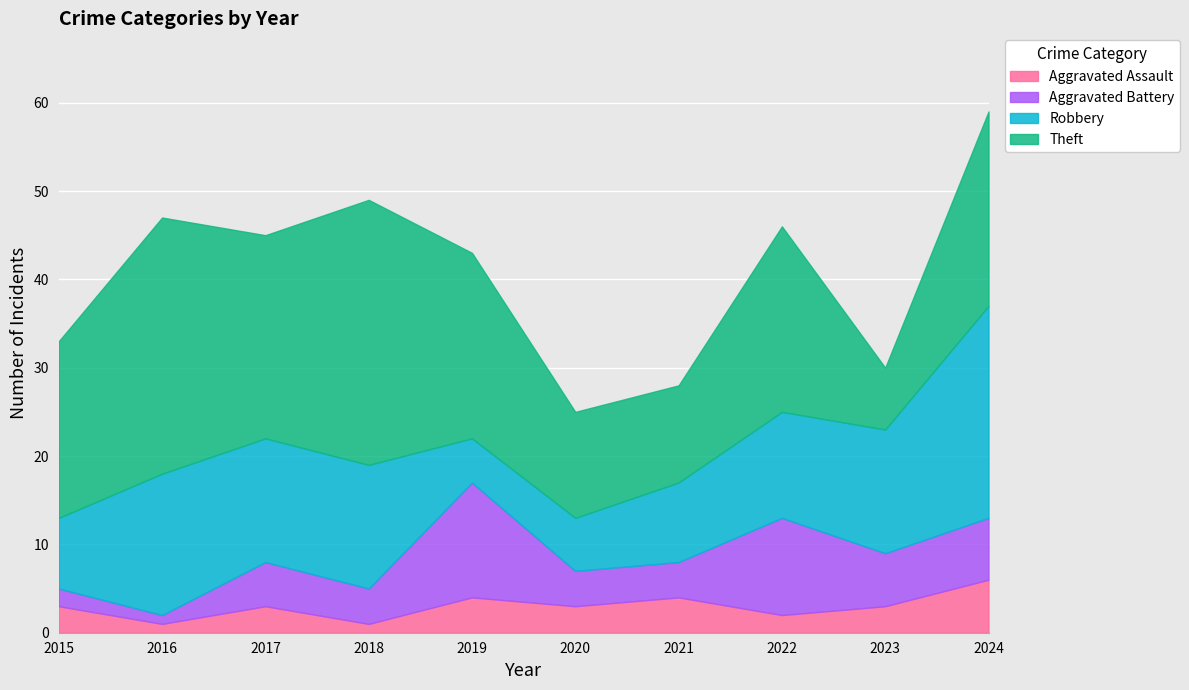

Is it true that Theft equals 12 at 2020?

True